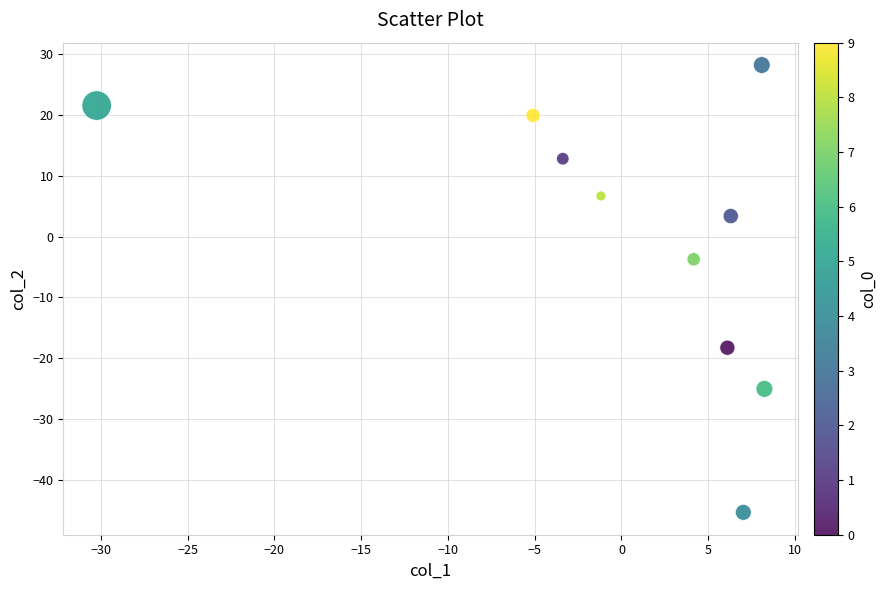

What Y value in the scatter plot is closest to -8?

-3.7